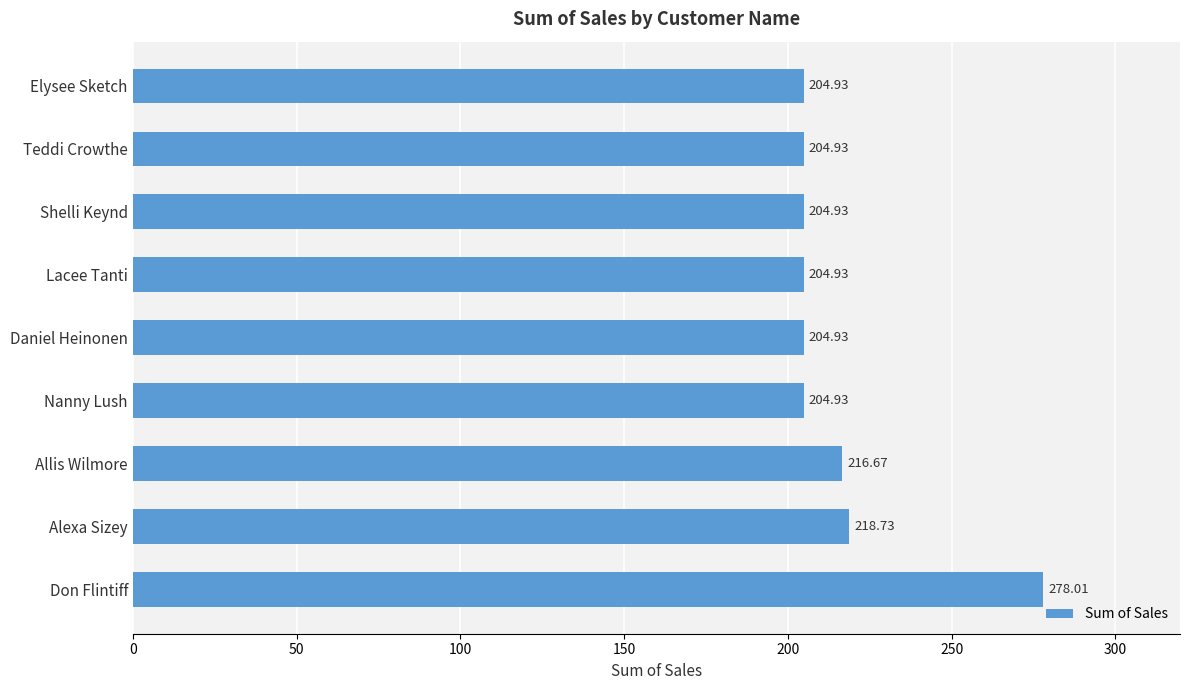

What is the sum of the values at Don Flintiff and Allis Wilmore?

494.7